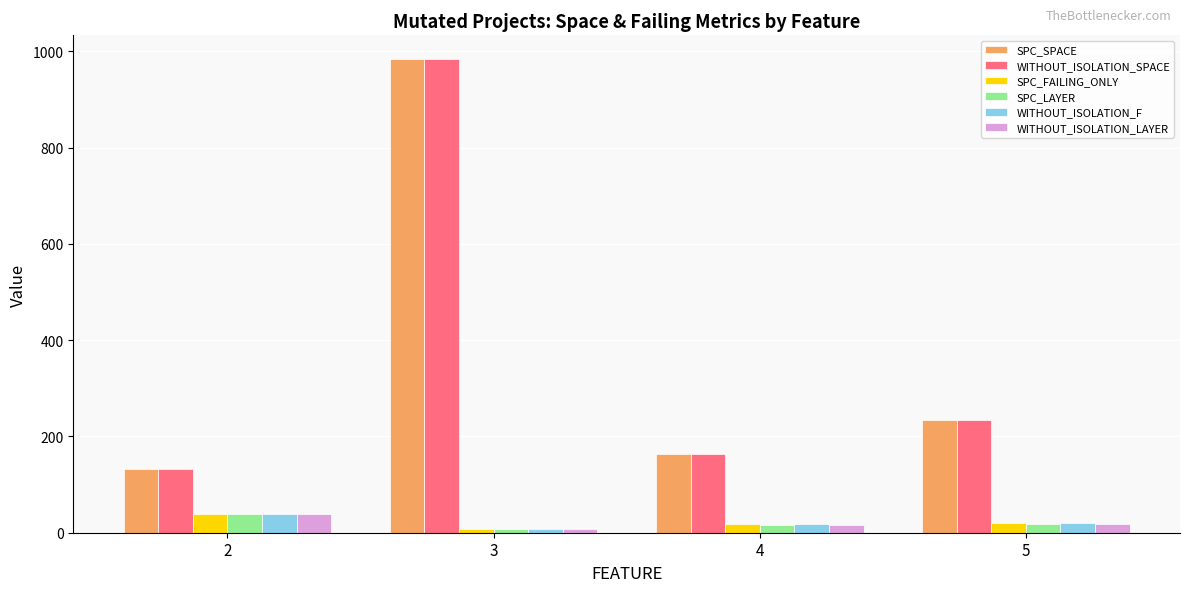

Which label corresponds to the smallest value in the chart?

3